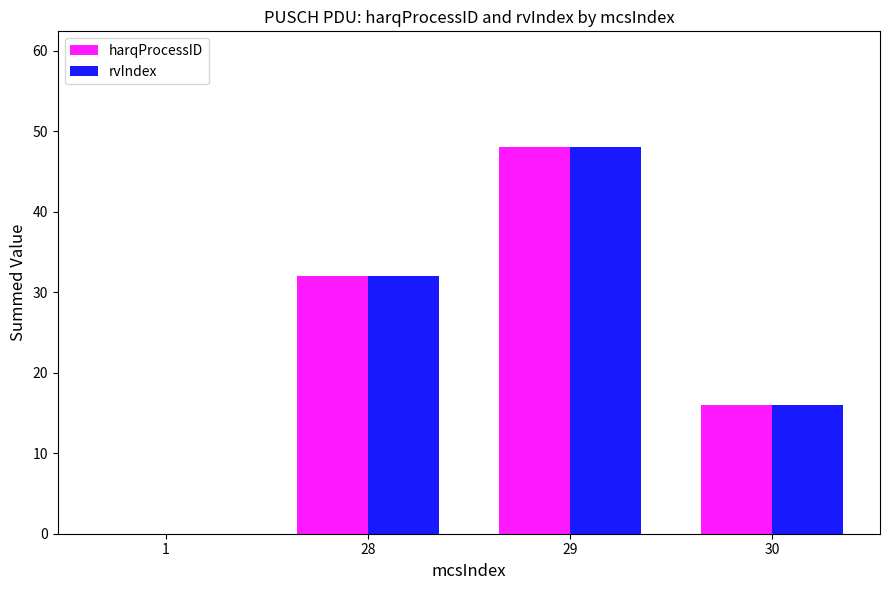

At which category does the chart reach its peak across all series?

29